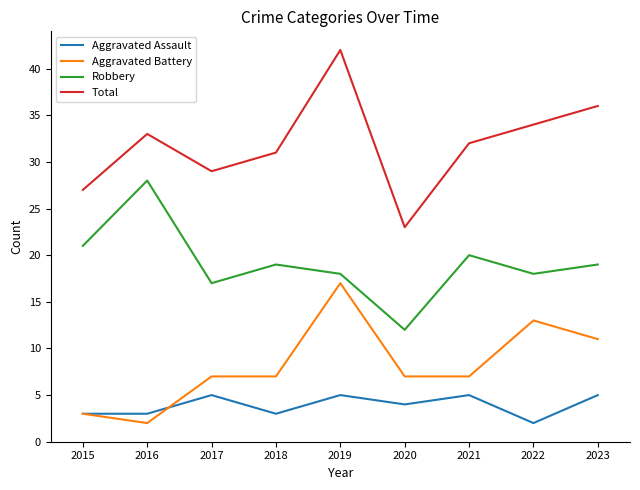

The Aggravated Assault series shows 8 at 2023. True or false?

False